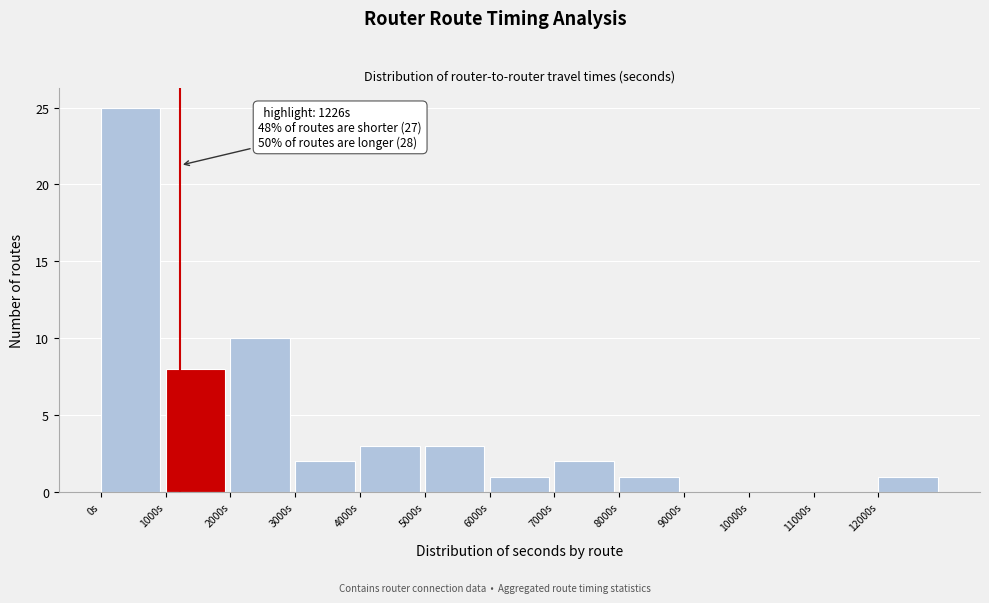

Over which range of the x-axis is the bar tallest?

0 to 1000